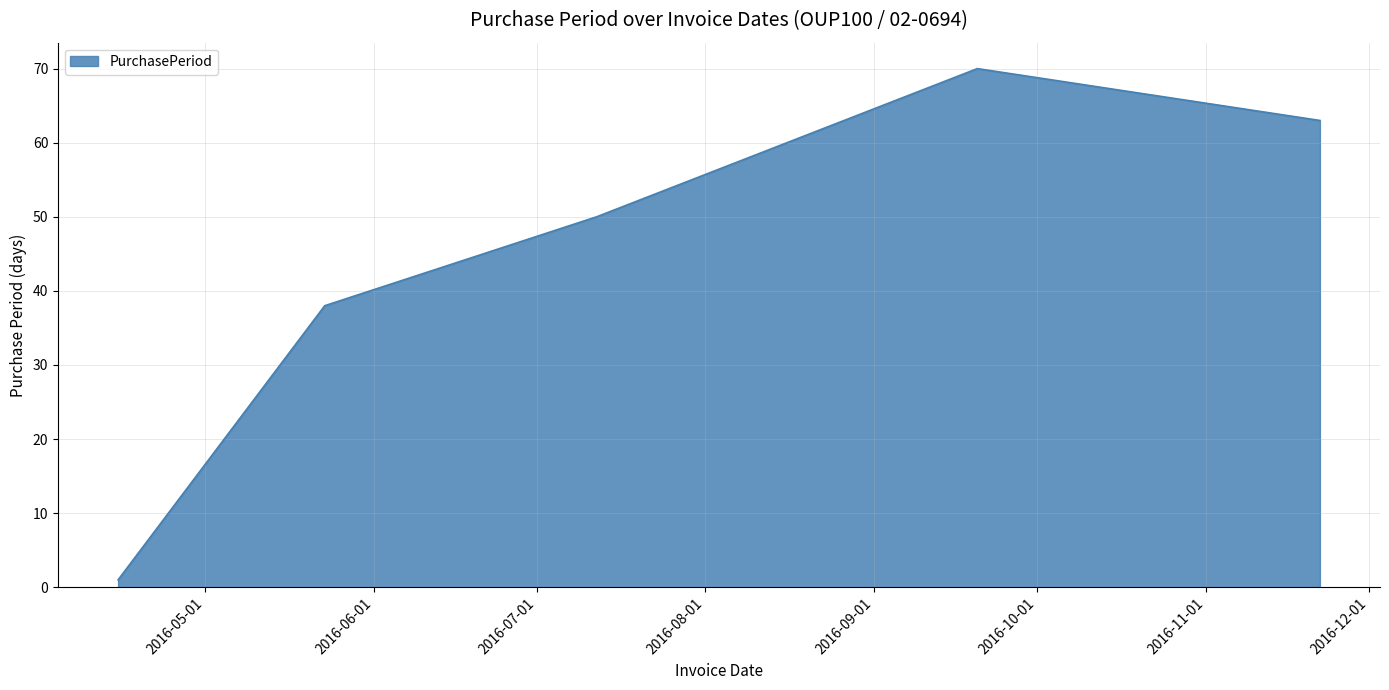

What is the average value?

44